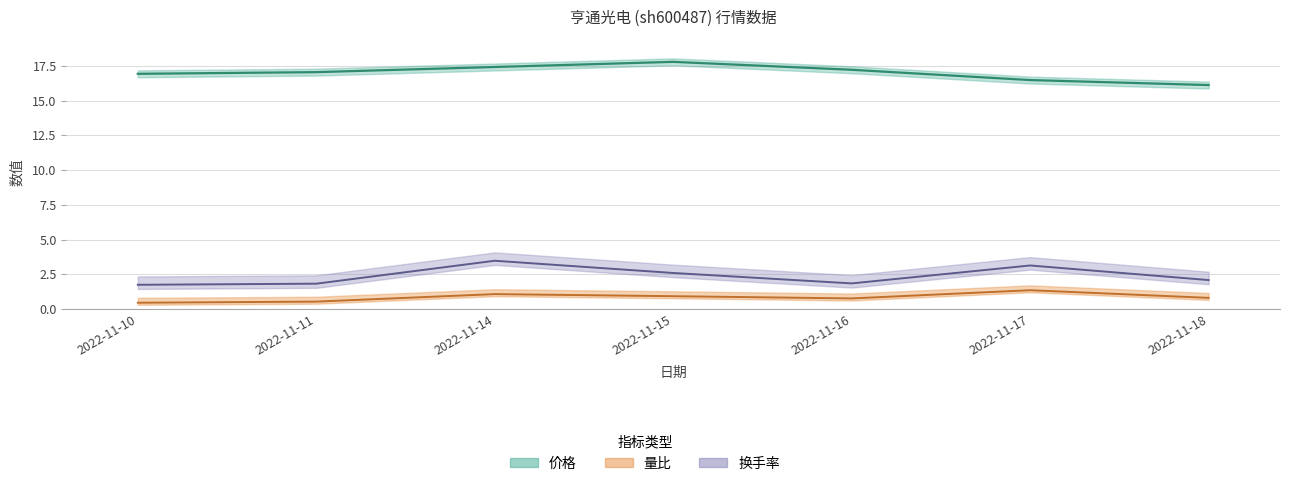

Which category has the lowest value in the 量比 series?

2022-11-10